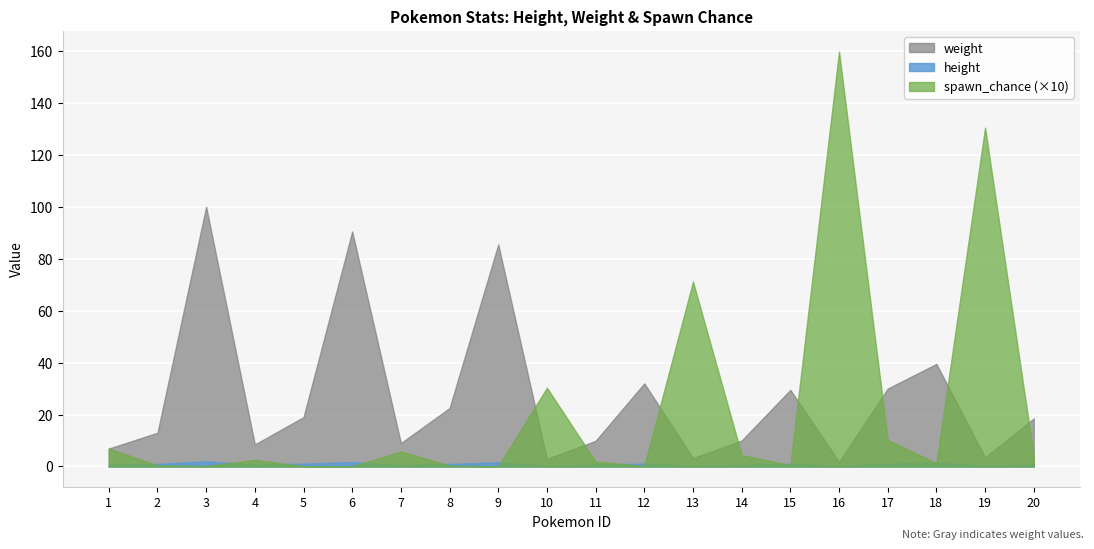

Rank the series by their maximum value, from highest to lowest.

weight, spawn_chance, height